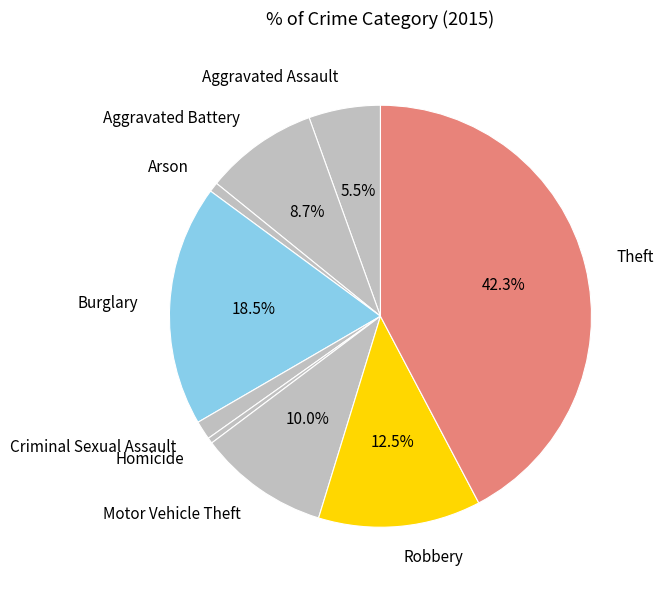

Which category has the biggest portion of the pie?

Theft